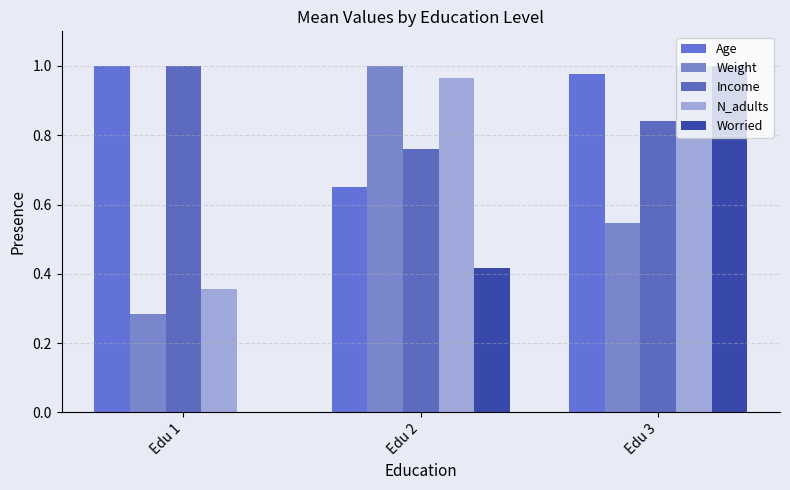

At how many categories does at least one series exceed 0?

3